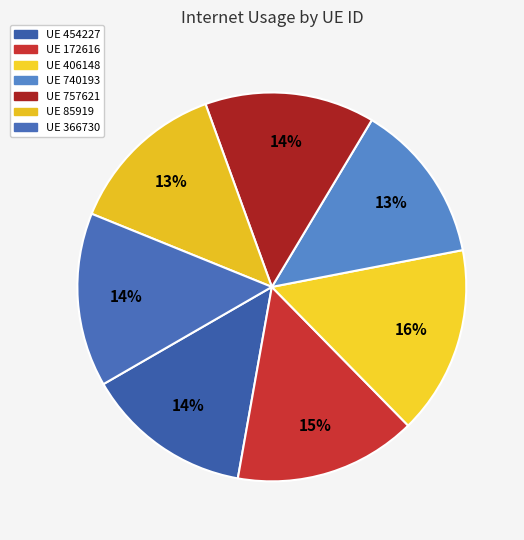

How many segments does this pie chart have?

7